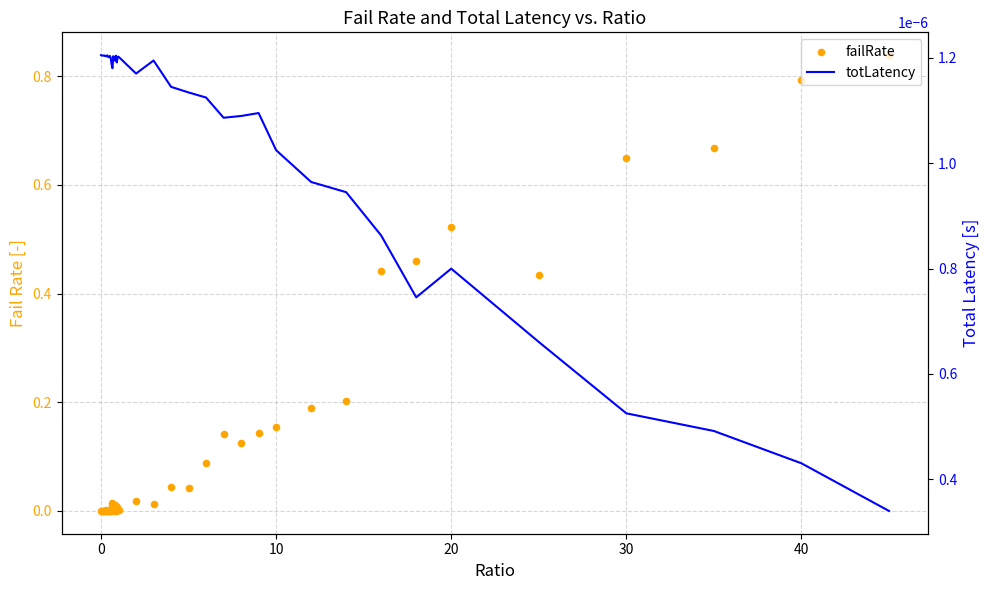

Which series reaches the maximum Y coordinate?

failRate